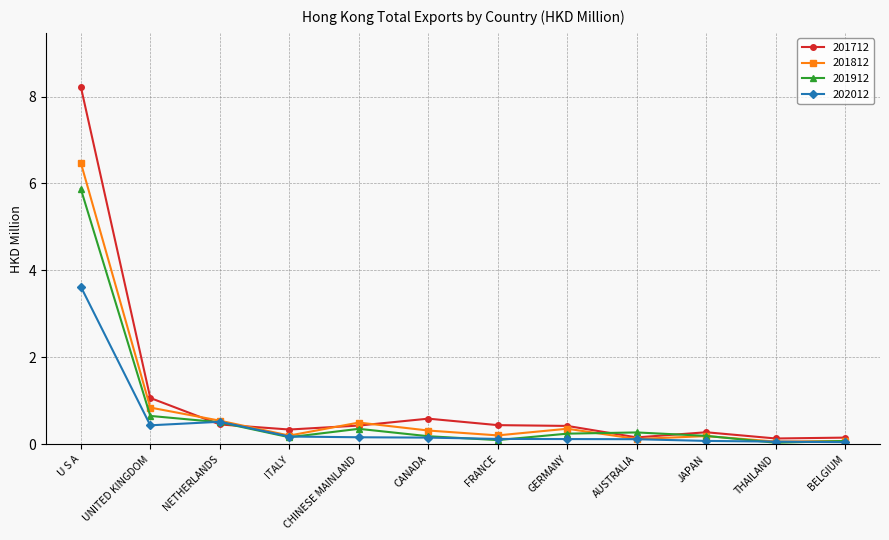

Which series ends up on top after the final intersection of 201812 and 201712?

201712